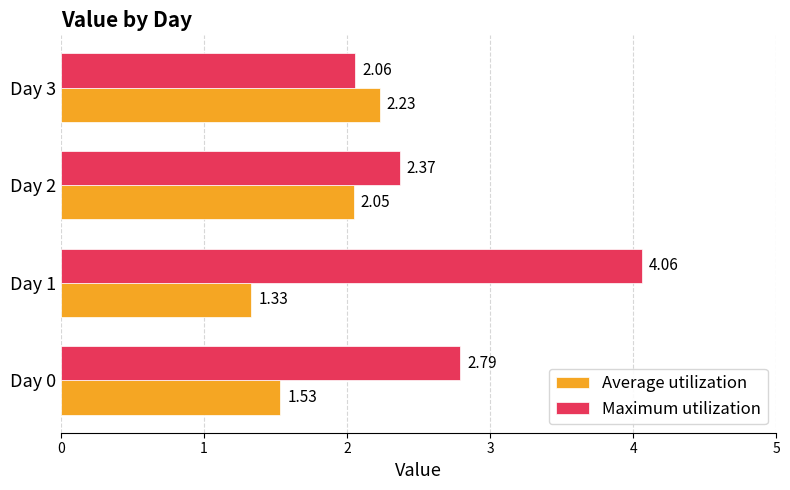

Rank the categories by Average utilization value from highest to lowest.

Day 3, Day 2, Day 0, Day 1